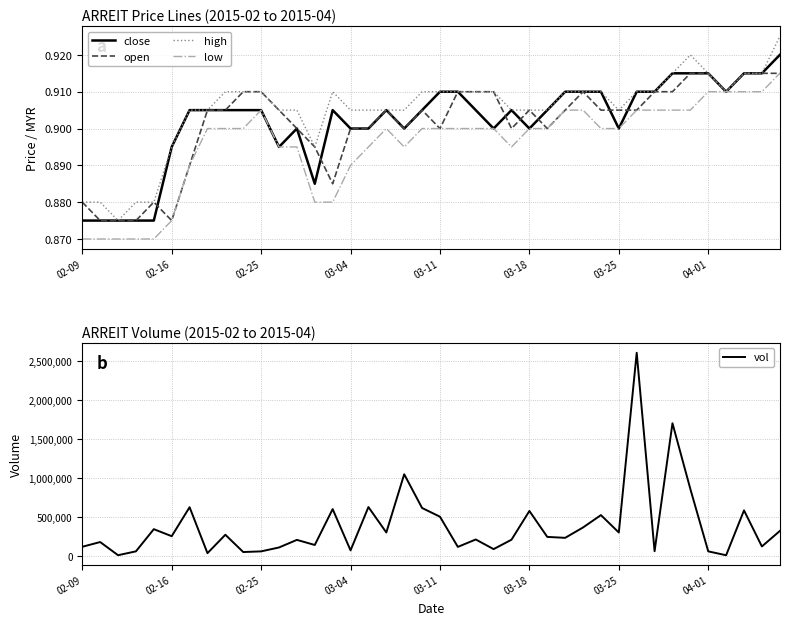

What is the lowest value of the vol series?

10100